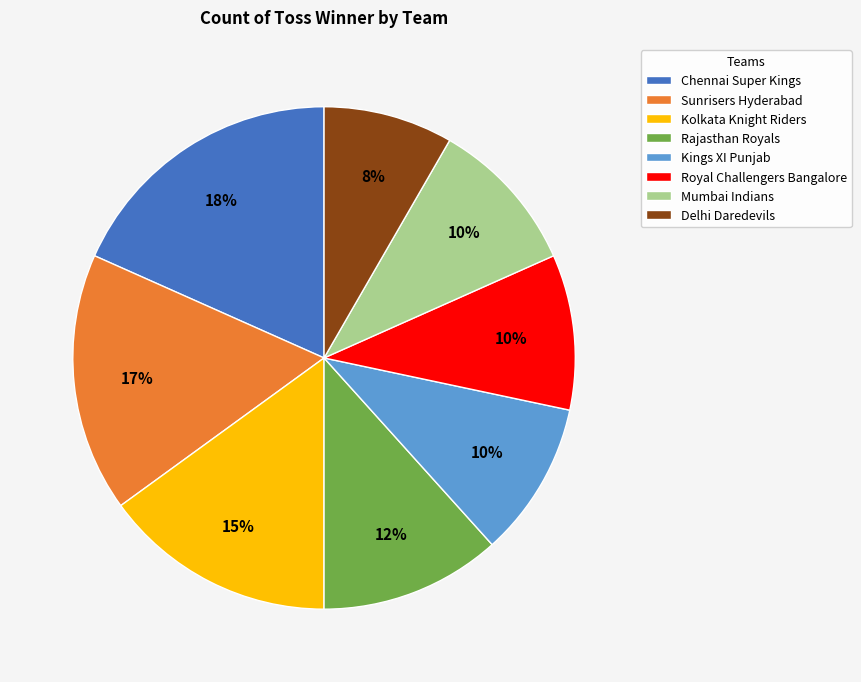

Which category has the smallest portion of the pie?

Delhi Daredevils